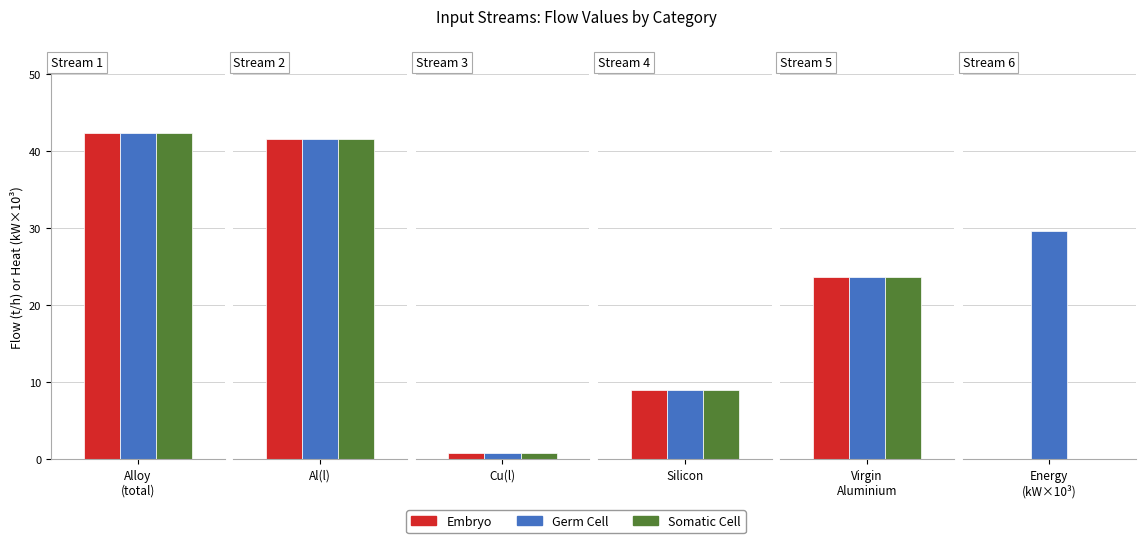

What is the value of the Embryo bar at the 1st from the left?

42.3